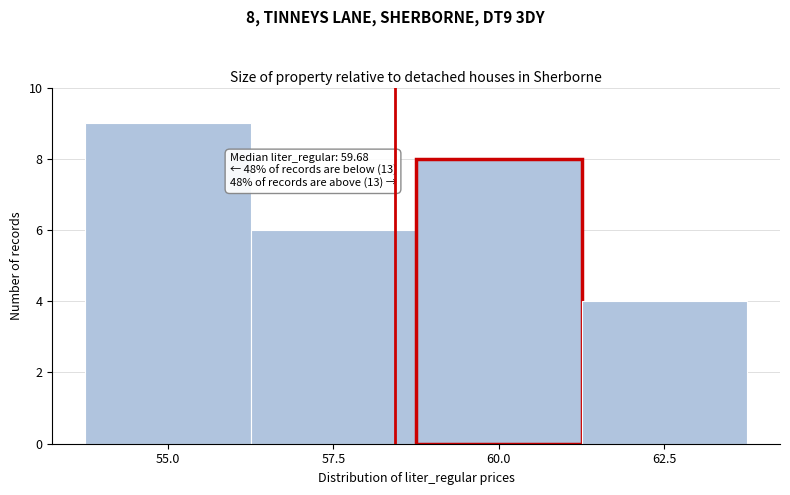

Reading left to right, list all the values displayed in this chart.

55.0=9	57.5=6	60.0=8	62.5=4